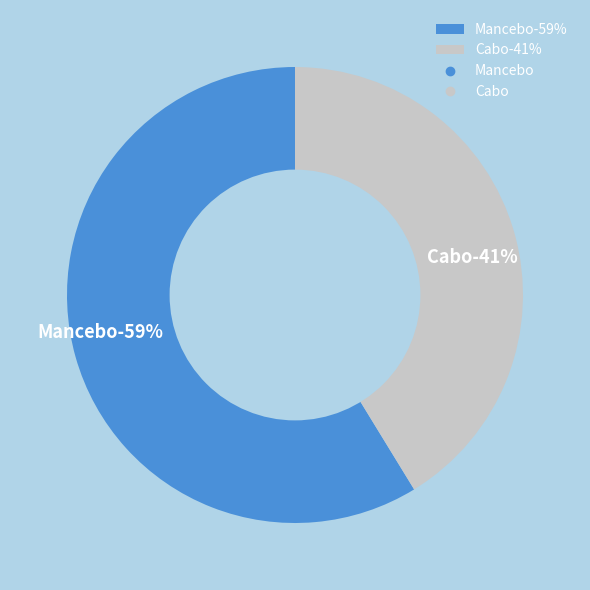

How many slices are in this pie chart?

2